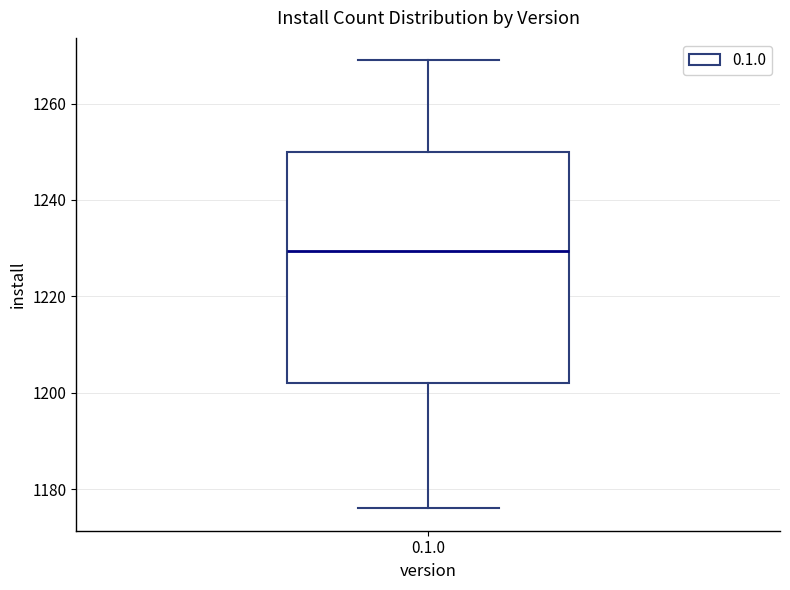

Where does the lower whisker of the box for 0.1.0 end on the y-axis? The values are not printed on the chart, so give them approximately, as read against the axis.

1176